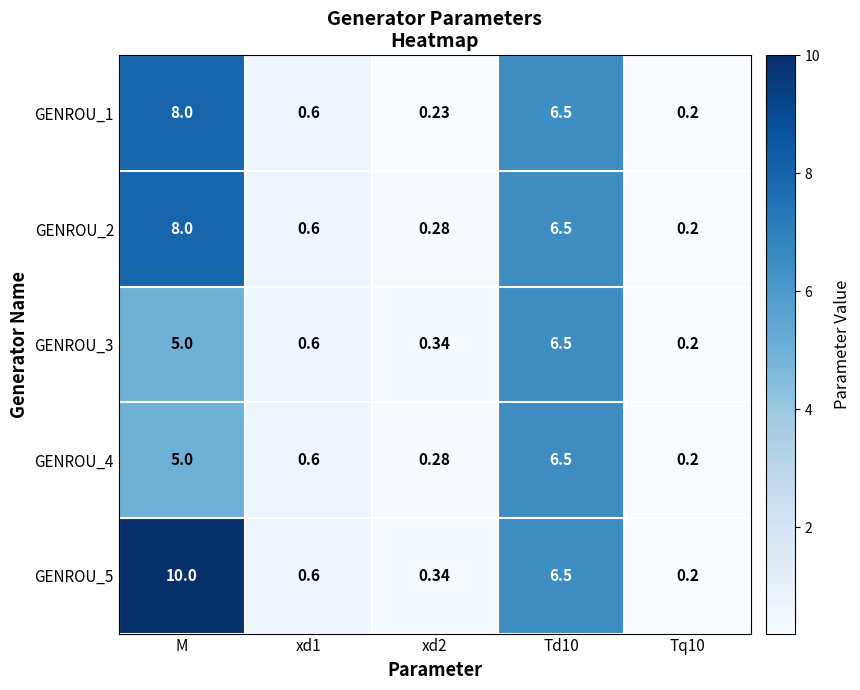

How many categories are shown in the chart?

5